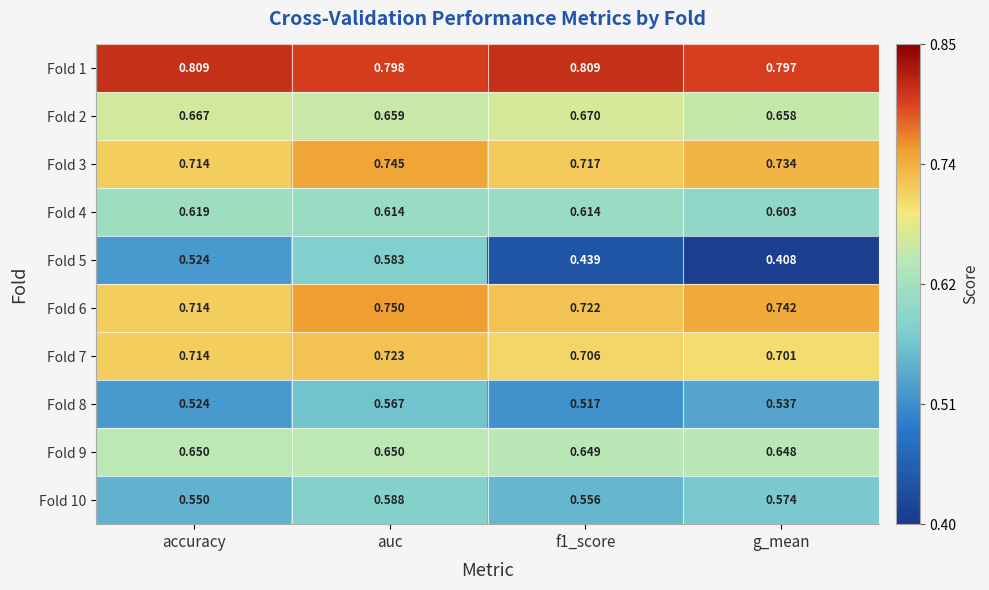

Is the value of Fold 6 at accuracy greater than the value of Fold 4 at g_mean?

Yes